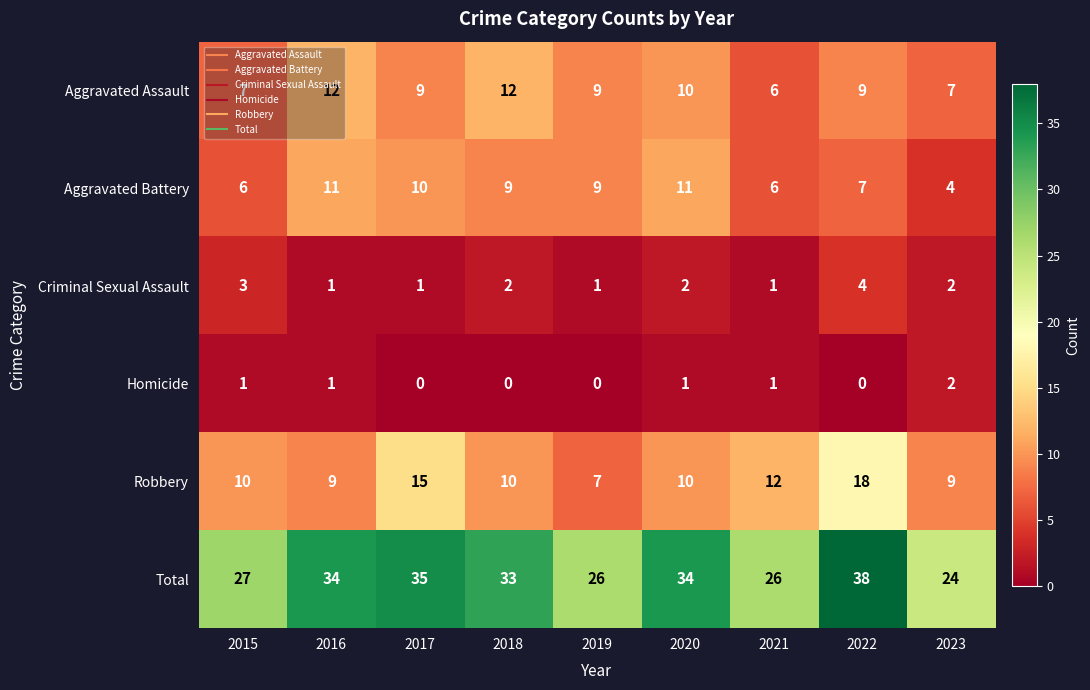

What is the difference between the Criminal Sexual Assault values at 2022 and 2021?

3